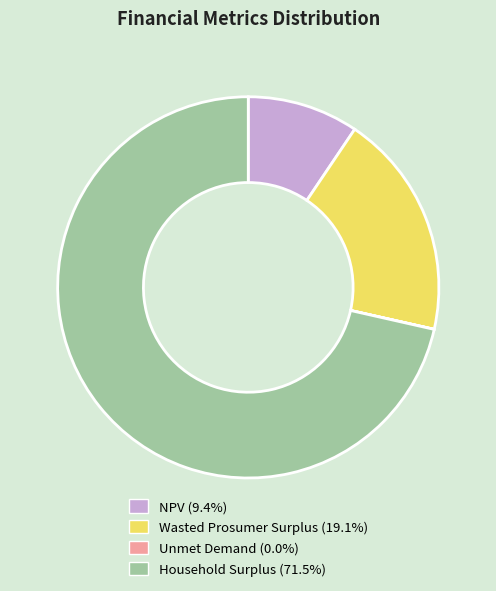

Which has a higher value, Wasted Prosumer Surplus or NPV?

Wasted Prosumer Surplus